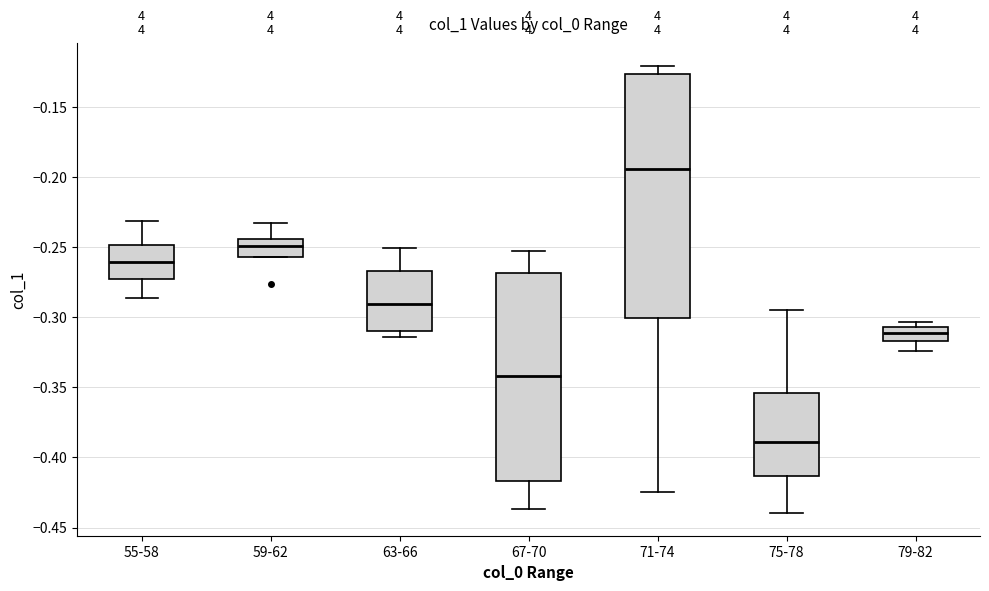

Where does the upper whisker of the box for 67-70 end on the y-axis? The values are not printed on the chart, so give them approximately, as read against the axis.

-0.255